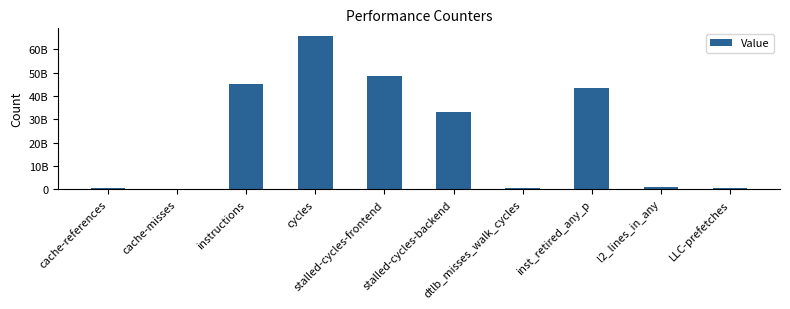

Where does the data first go above 33211278647?

instructions